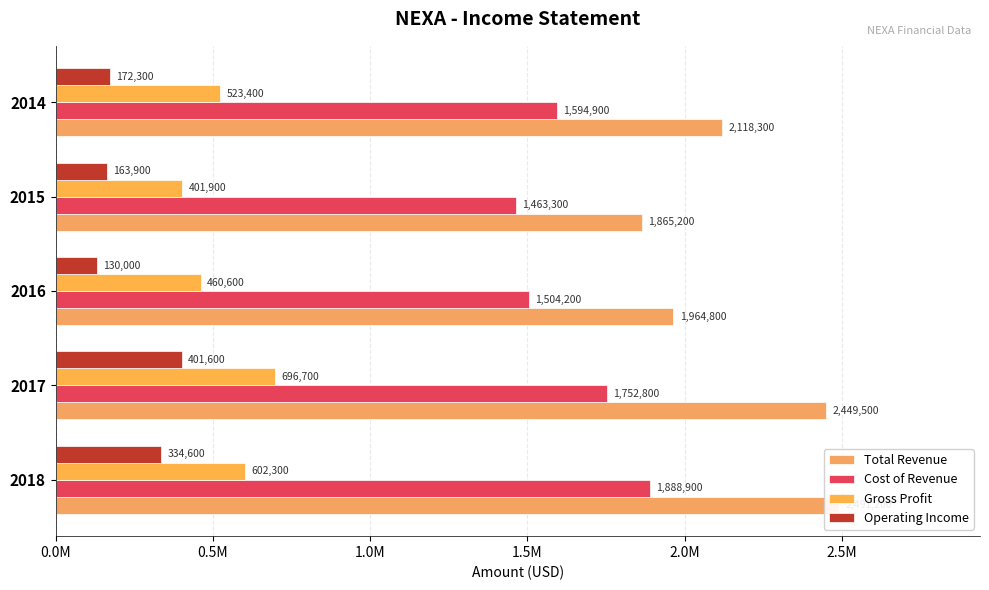

The Cost of Revenue series shows 1463300 at 2015. True or false?

True